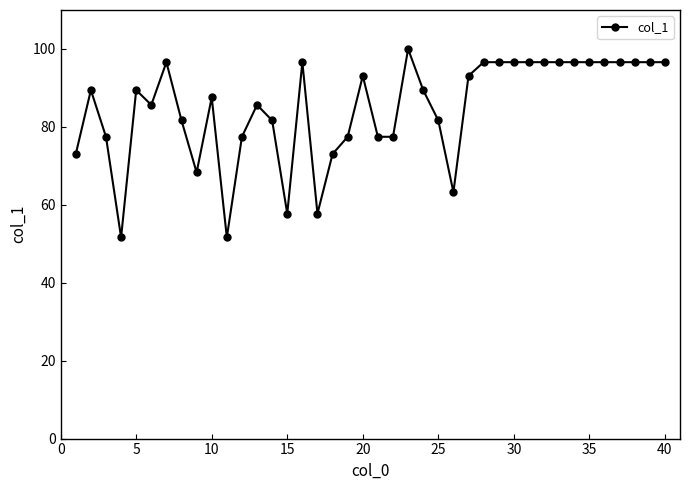

What is the minimum value shown in the chart?

51.6